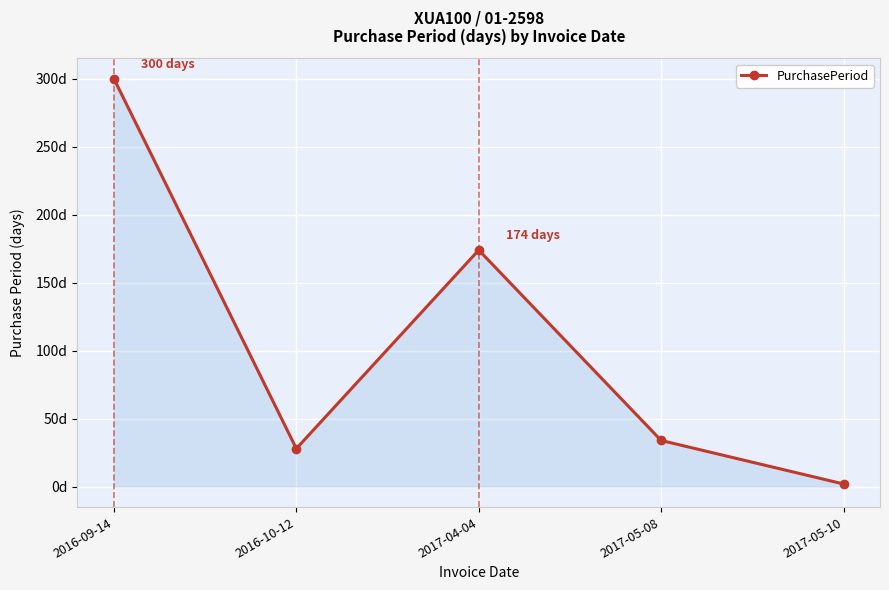

What value does the data have at 2016-10-12, to the nearest 50?

50